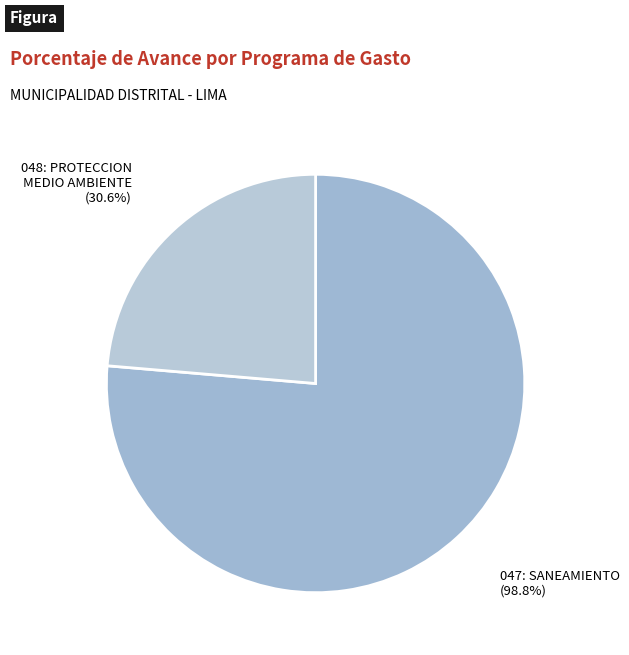

What is the largest slice in the pie chart?

047: SANEAMIENTO